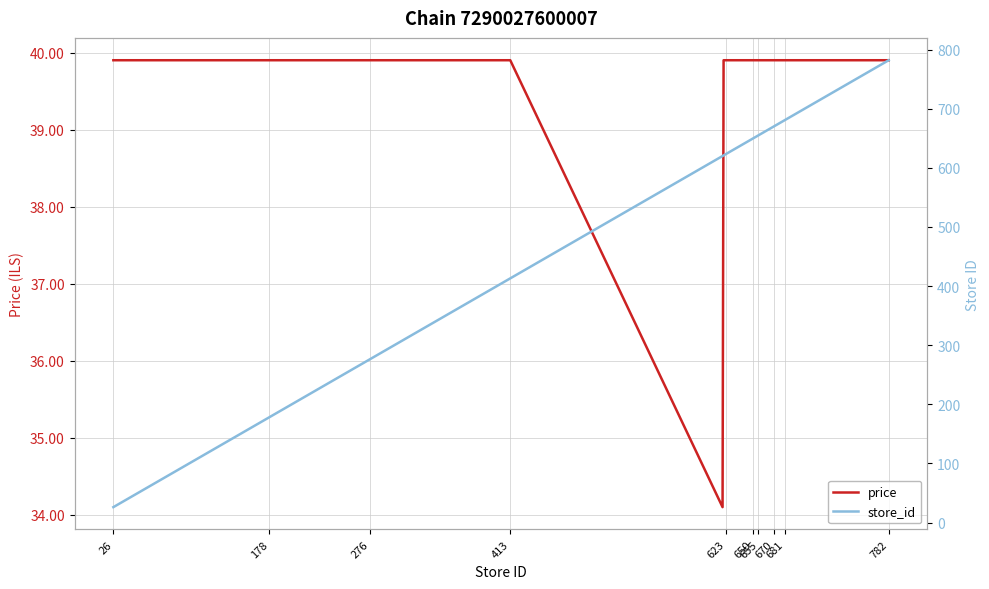

What is the difference between the second highest and minimum values in the store_id series?

755.0